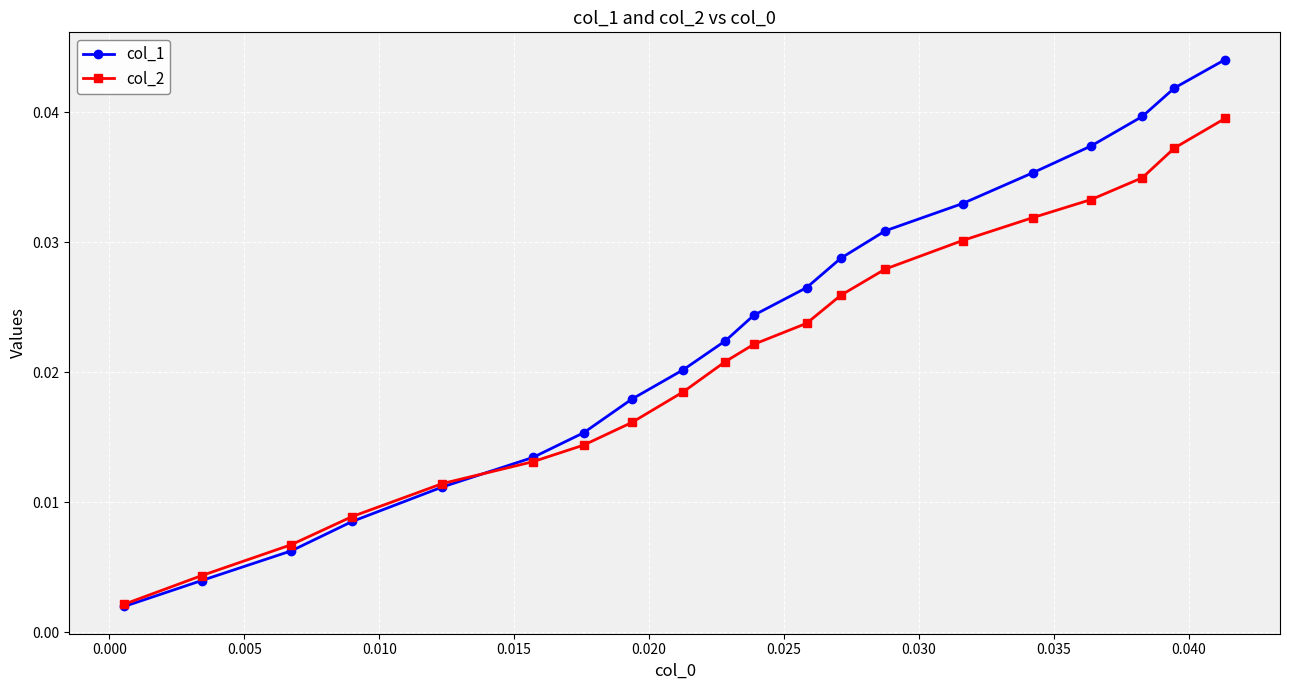

List the series in order of their peak value, lowest first.

col_2, col_1